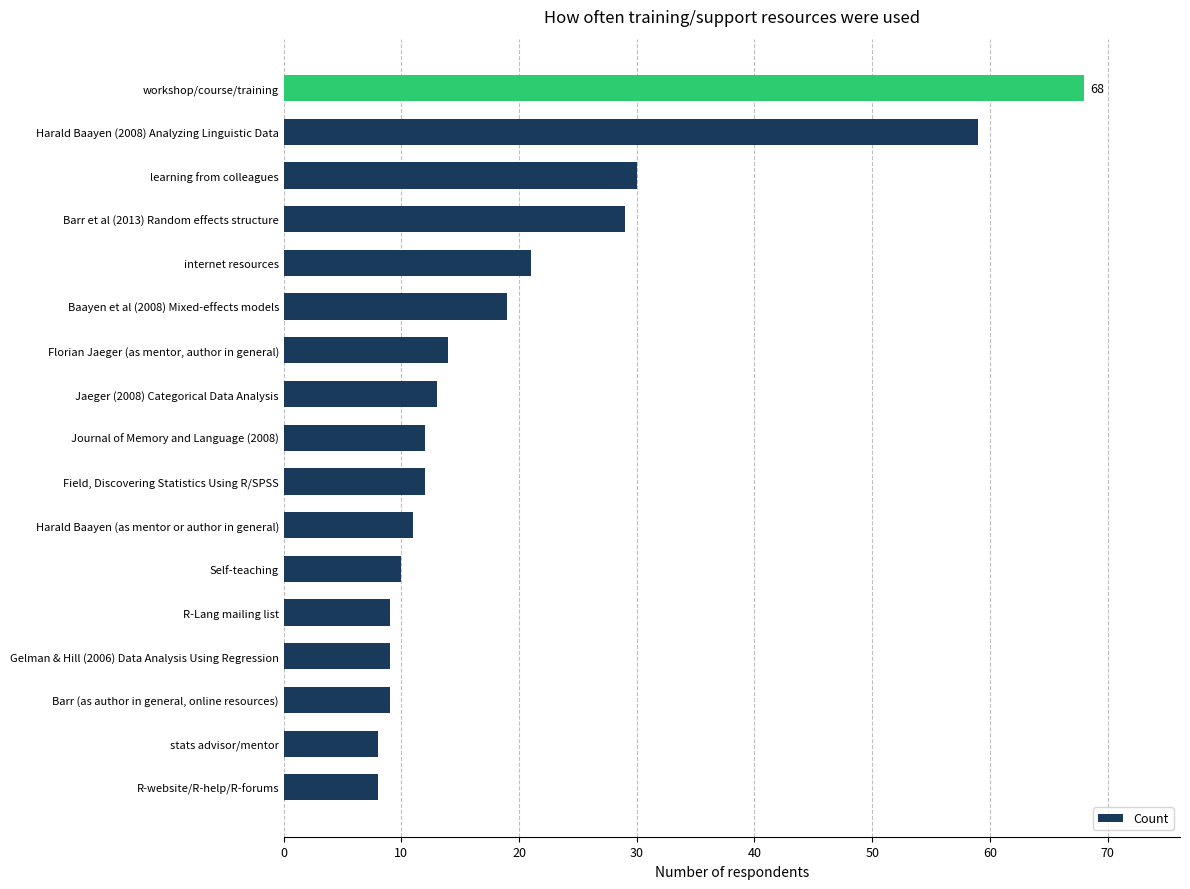

What is the difference between the values at Self-teaching and Florian Jaeger (as mentor, author in general)?

4